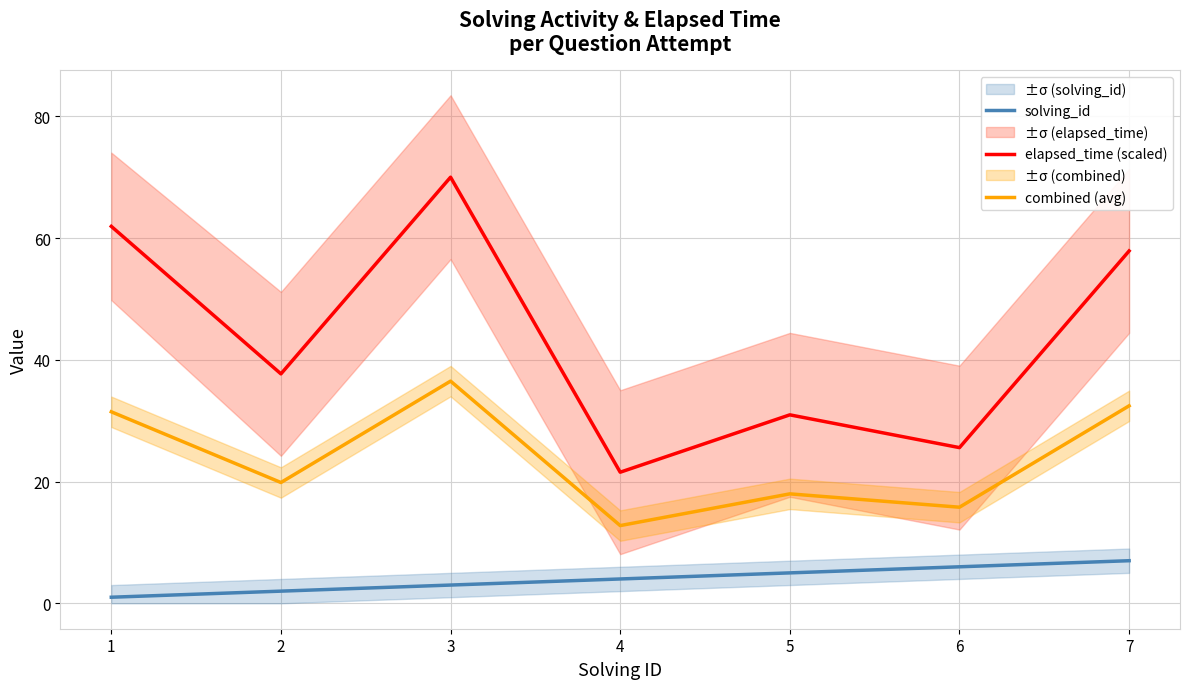

What is the total value across all series at 3?

109.5